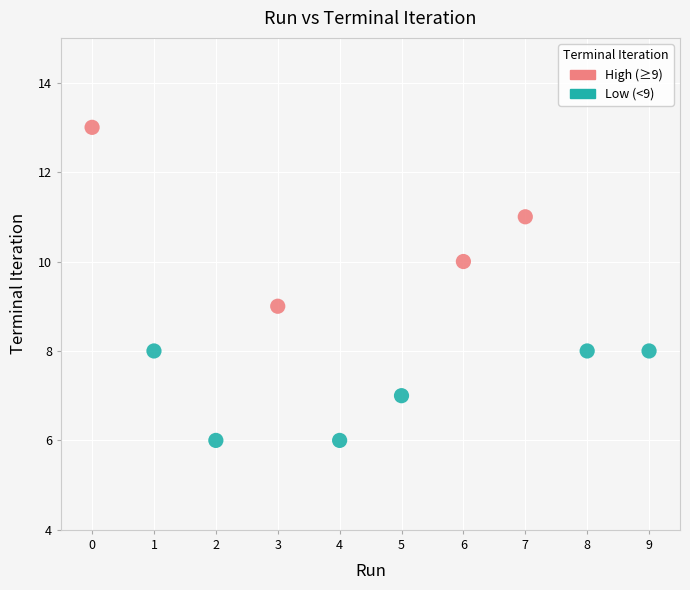

Which series contains the highest Y value?

High (≥9)